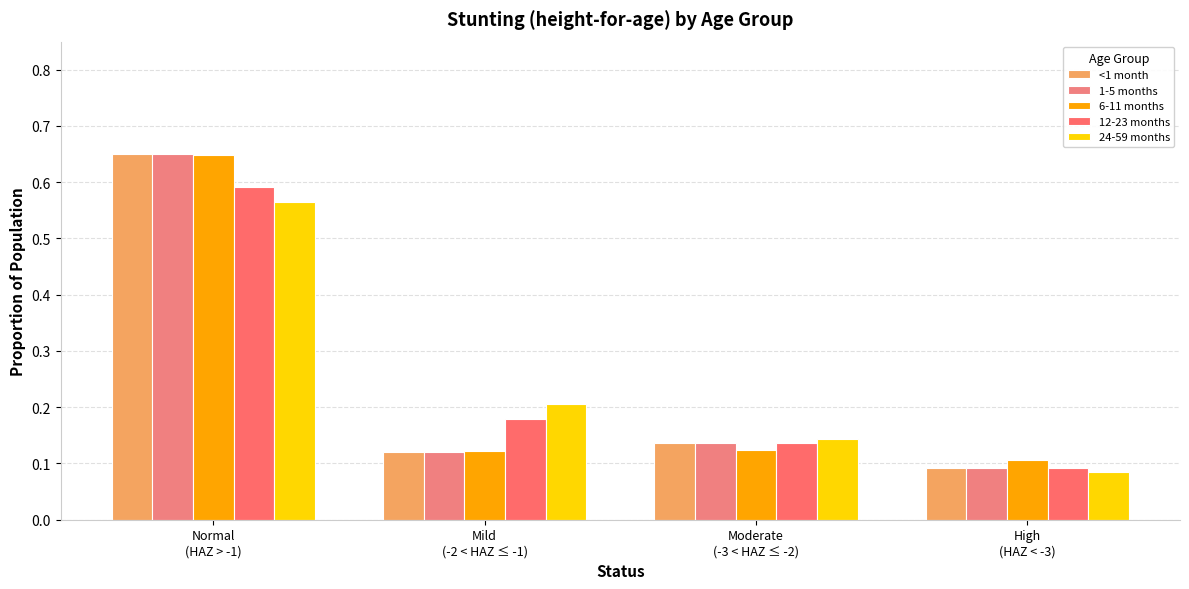

Reading left to right, list all the values displayed in this chart.

<1 month: 0.7	0.1	0.1	0.1
1-5 months: 0.7	0.1	0.1	0.1
6-11 months: 0.6	0.1	0.1	0.1
12-23 months: 0.6	0.2	0.1	0.1
24-59 months: 0.6	0.2	0.1	0.1